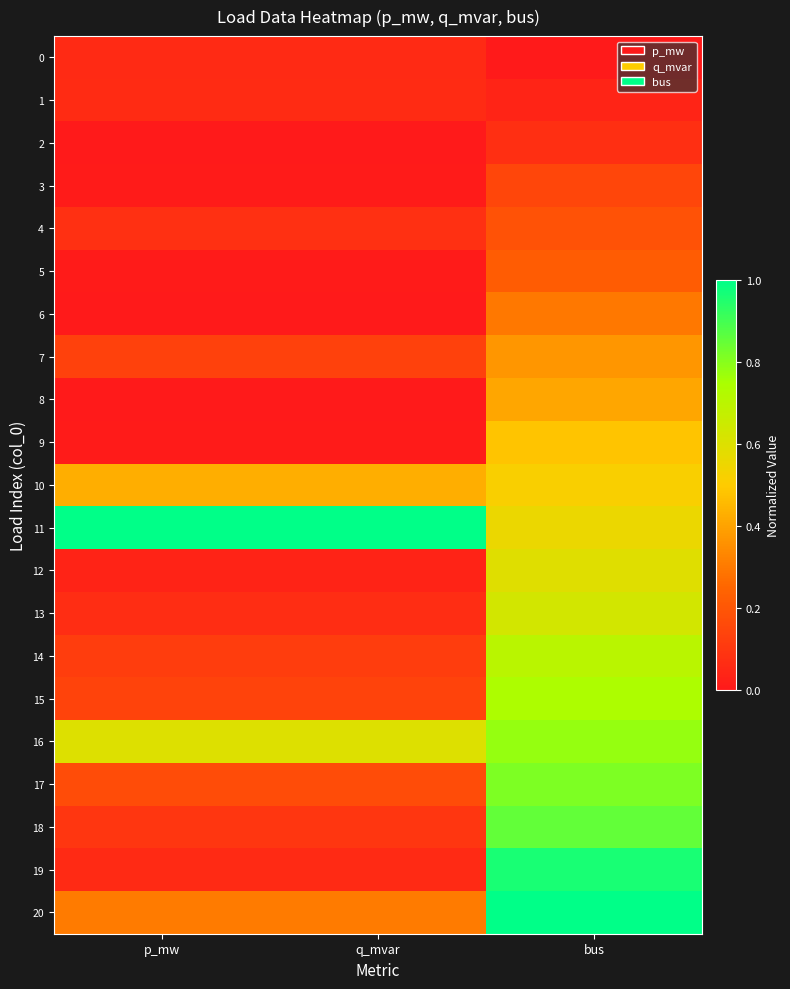

Count the number of categories in the chart.

3